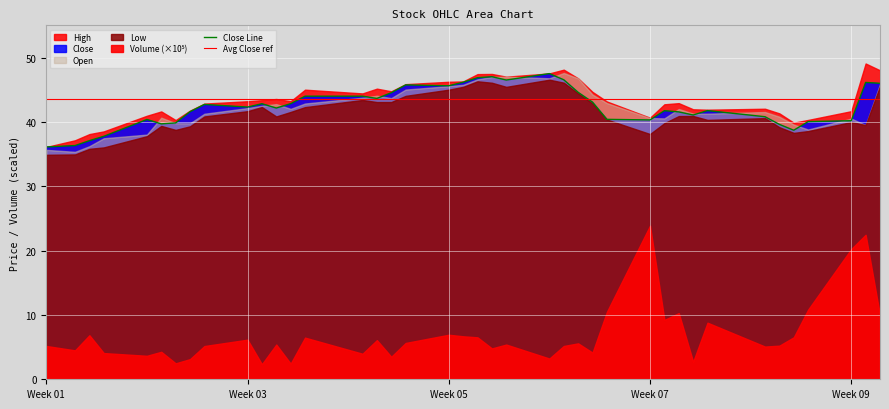

Is it true that Avg Close ref equals 13.5 at Week 01?

False